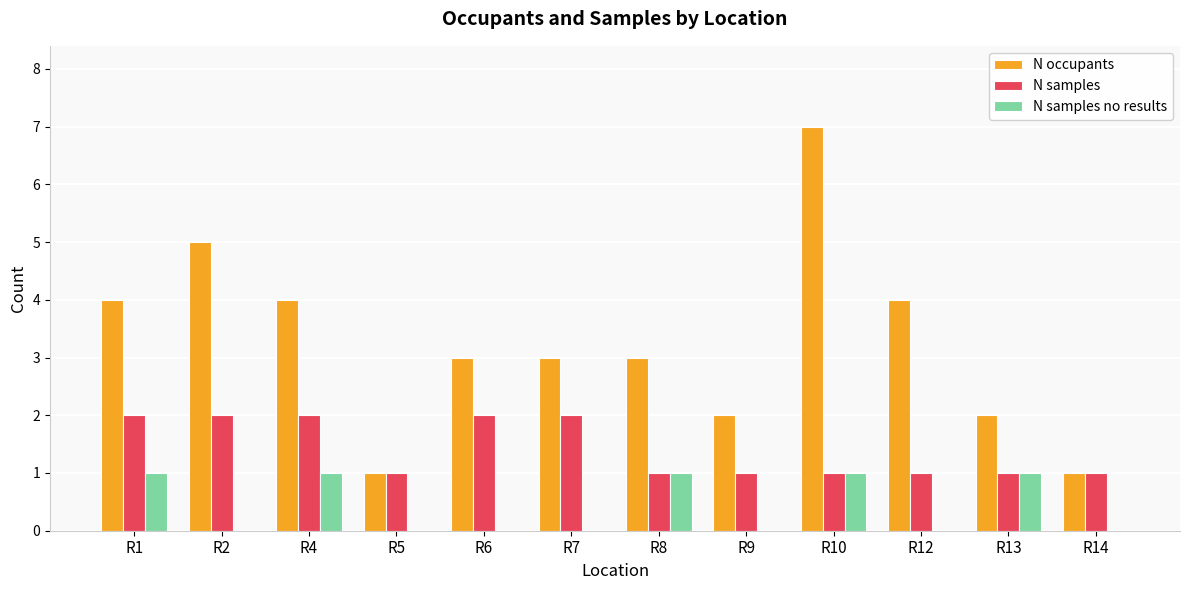

The N occupants series shows 4 at R12. True or false?

True